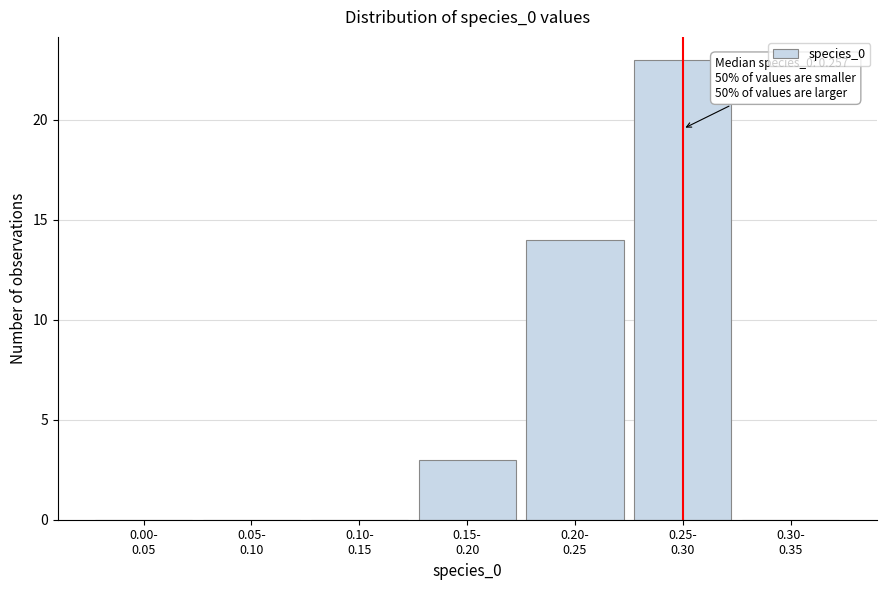

What is the sum of all values?

40